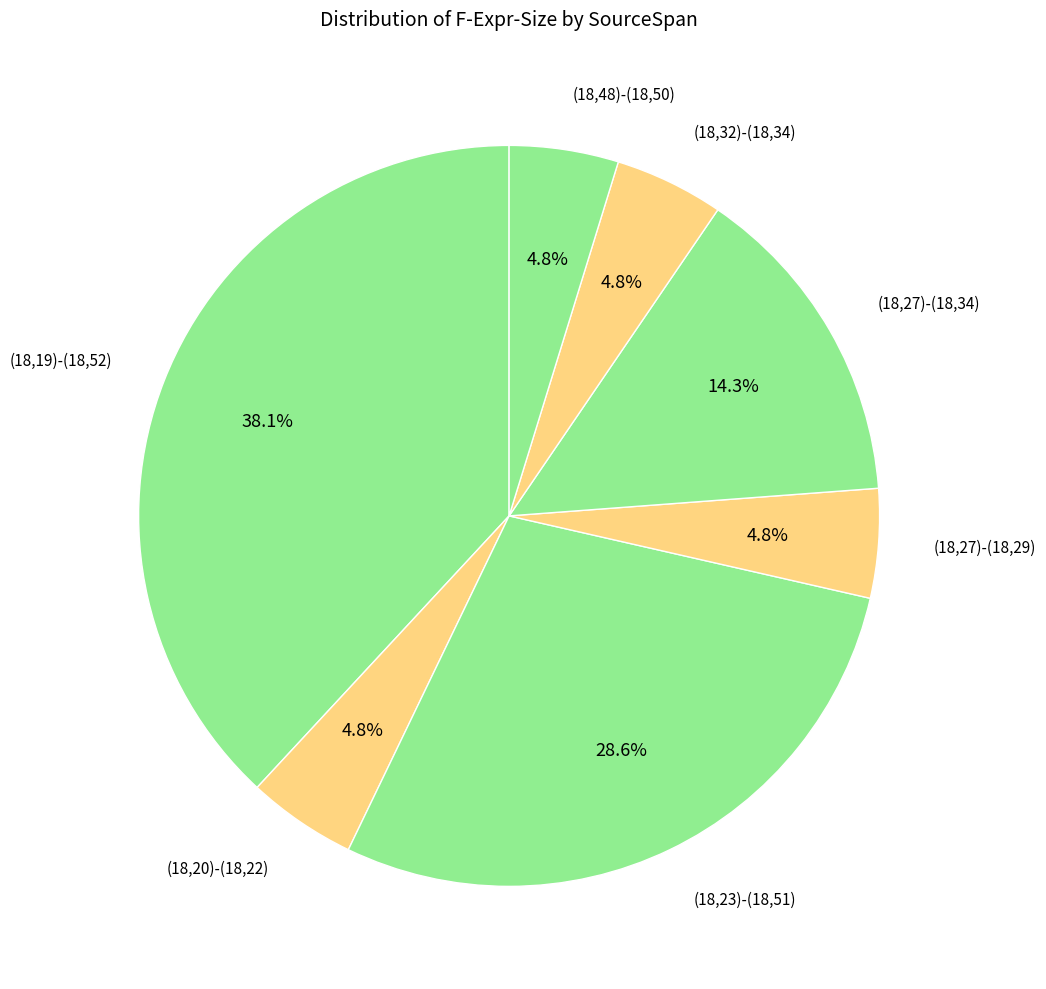

How many segments does this pie chart have?

7